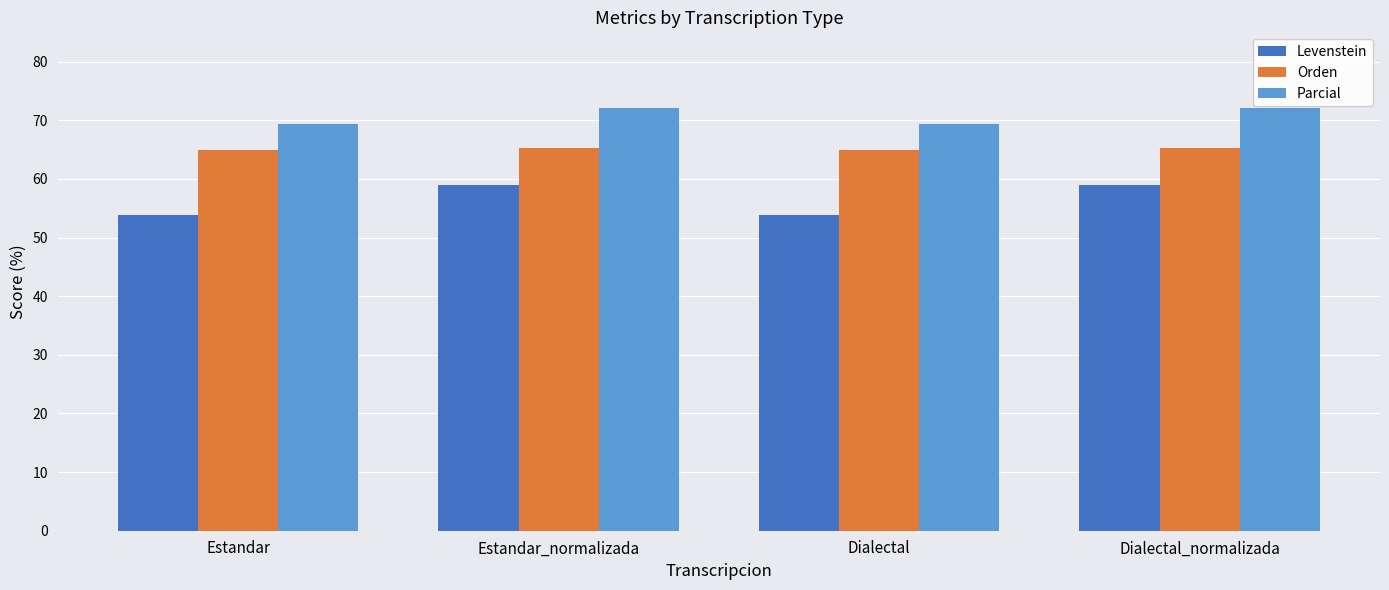

Count the number of categories in the chart.

4